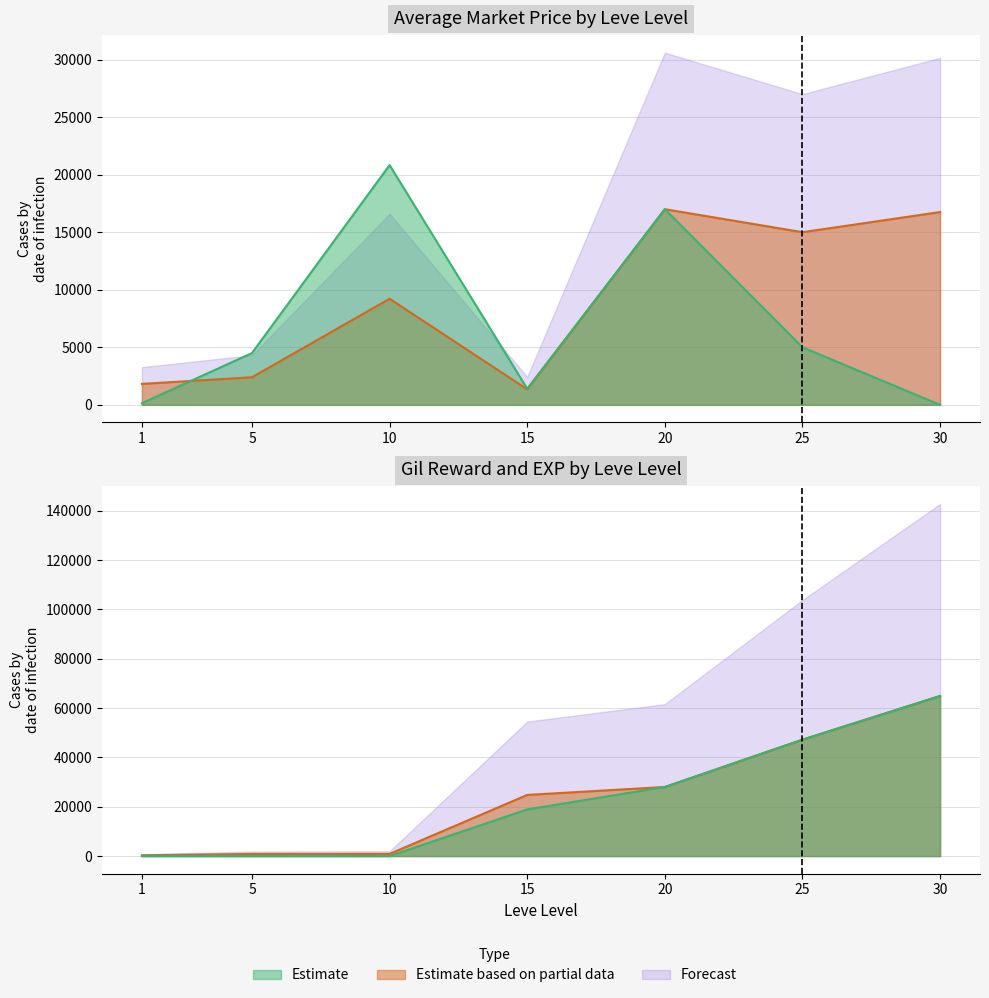

How many categories are shown in the chart?

7